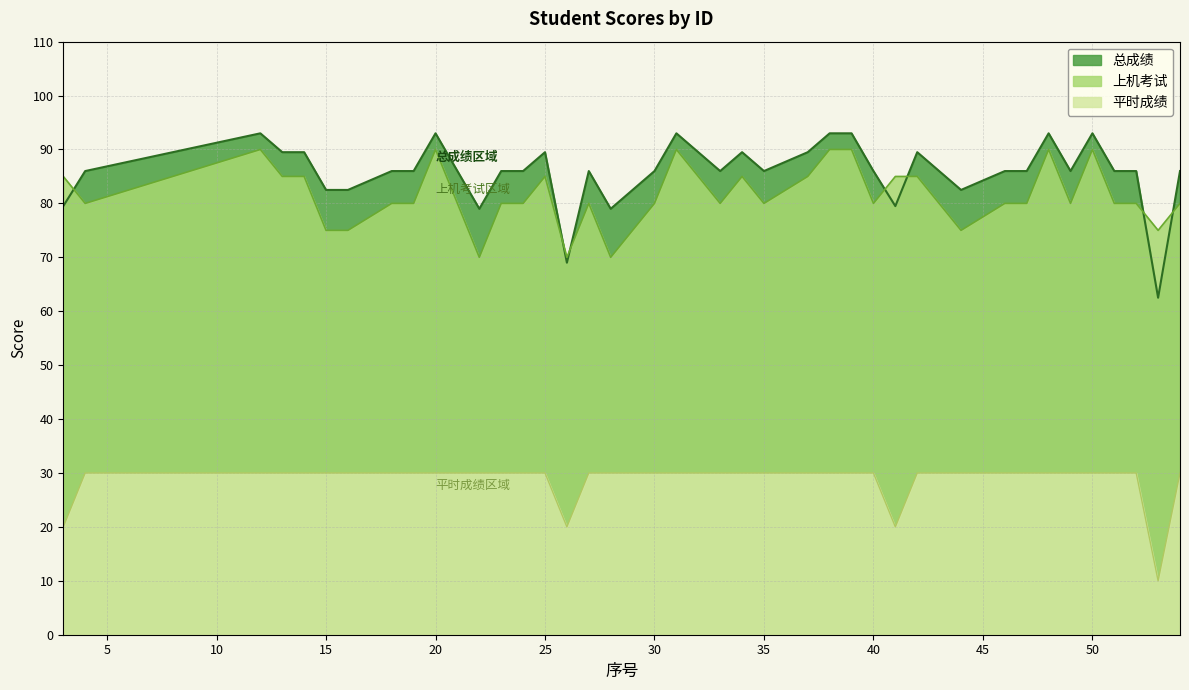

At how many categories does at least one series exceed 84?

33